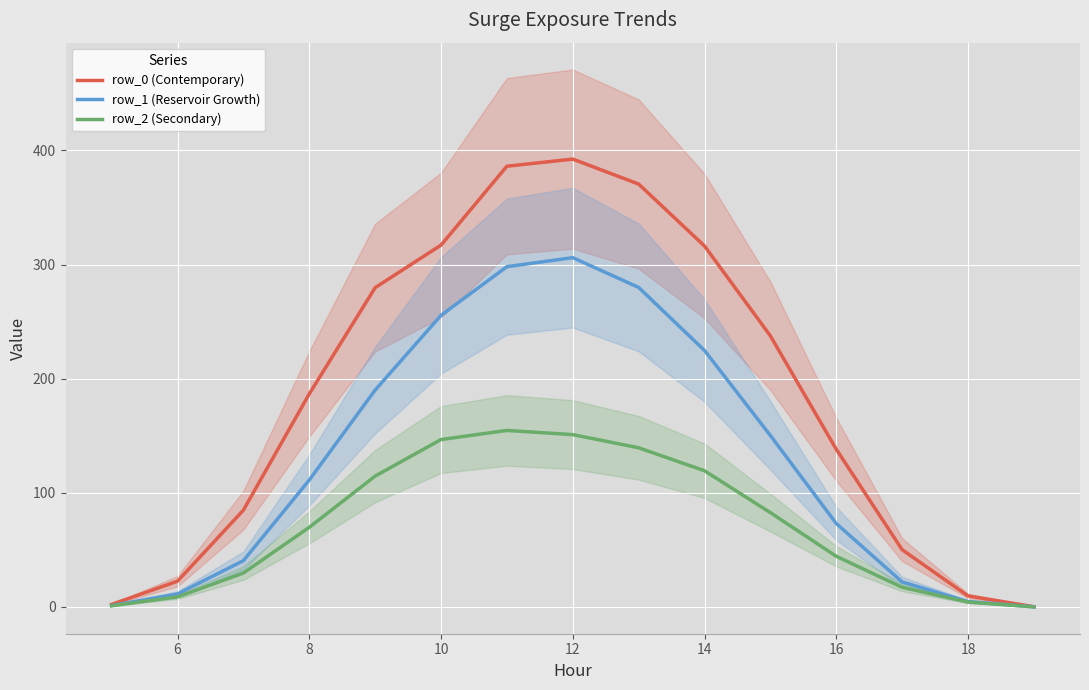

The value of row_0 (Contemporary) at 10 is 507.2. True or false?

False